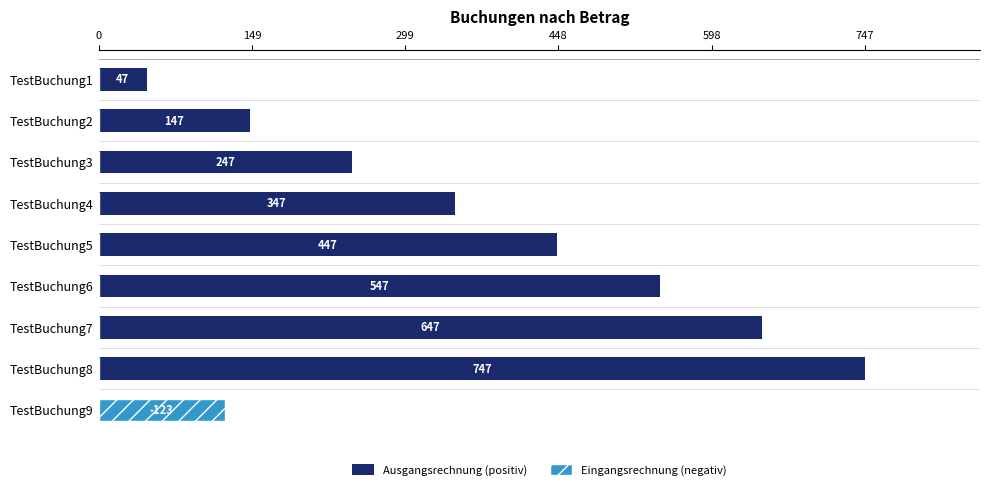

Which series has the largest total across all categories?

Ausgangsrechnung (positiv)